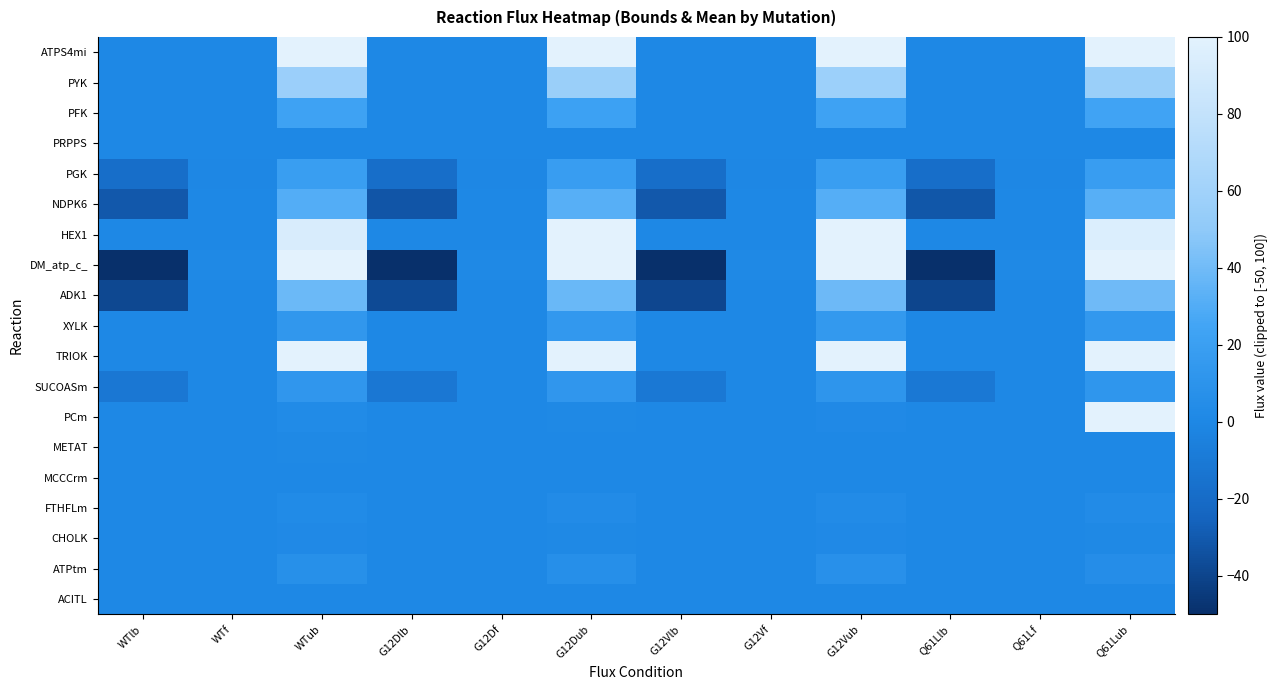

Which category has the lowest value across all series?

WTlb